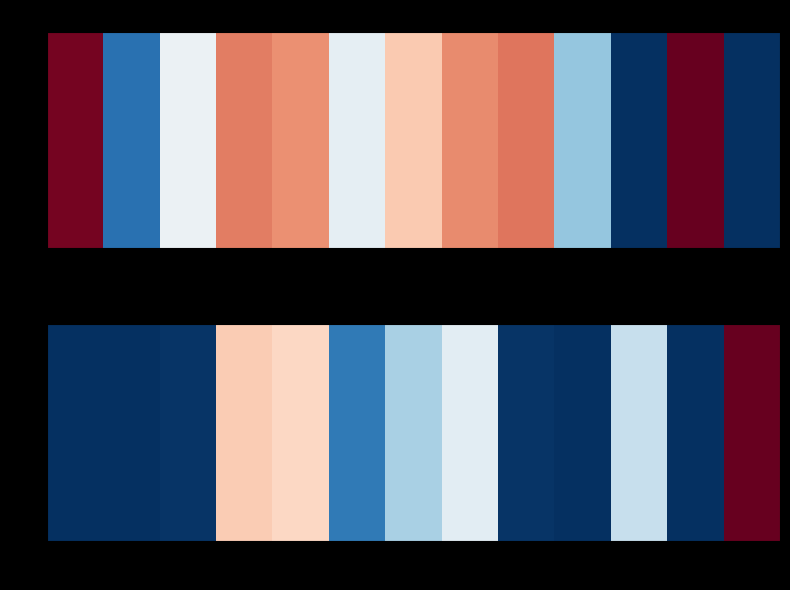

Reading left to right, what are all the values shown in this chart?

0.0	0.0	33.0	1866.0	1789.7	430.3	1007.0	1324.3	26.0	0.0	1146.0	0.0	2968.0